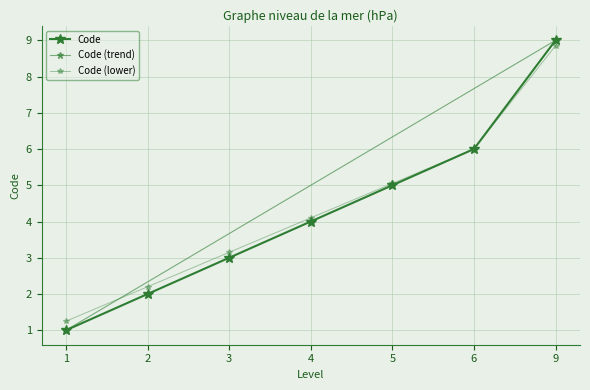

Is it true that the value at 4 is 4?

True